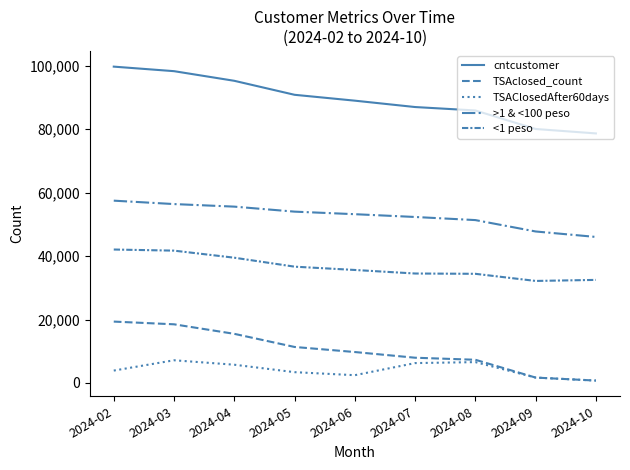

How many lines are shown in the chart?

5